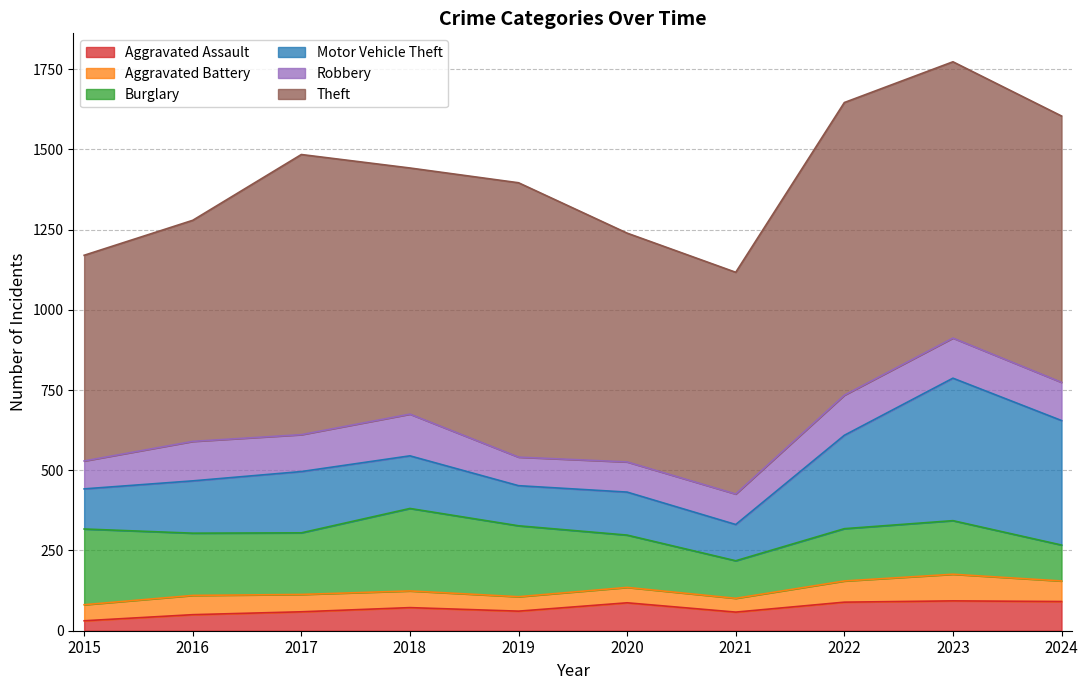

What is the value of the Robbery point at the 8th from the left?

125